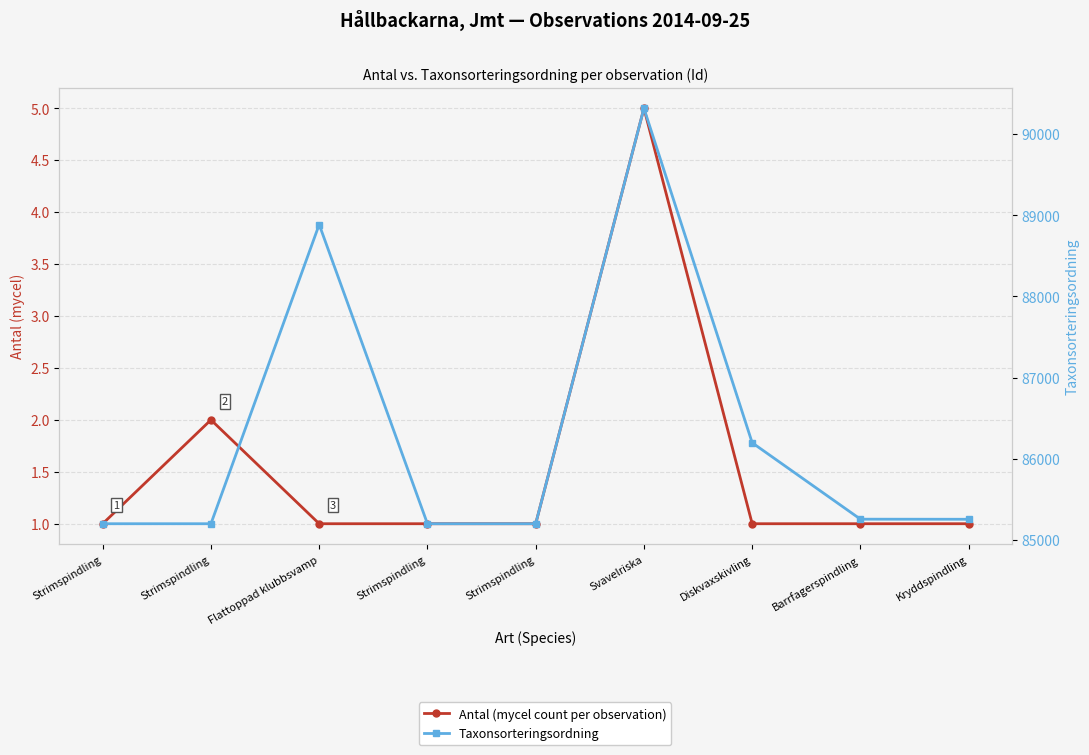

True or false: Taxonsorteringsordning and Antal (mycel count per observation) cross at least once.

False